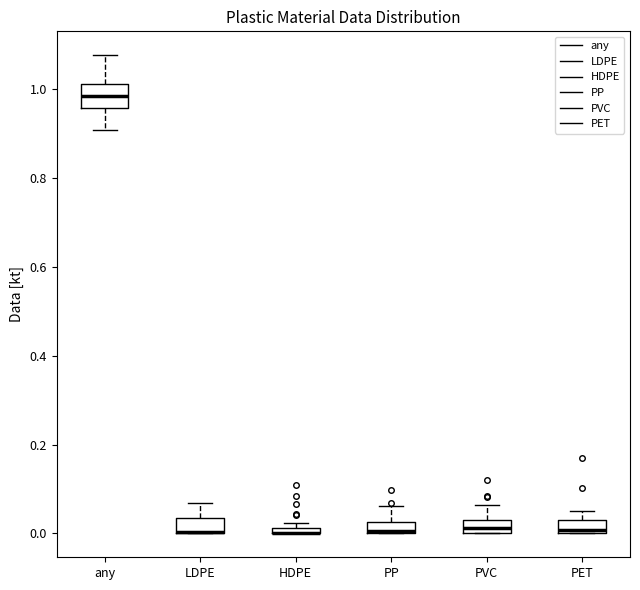

Where does the upper whisker of the box for PET end on the y-axis? The values are not printed on the chart, so give them approximately, as read against the axis.

0.06